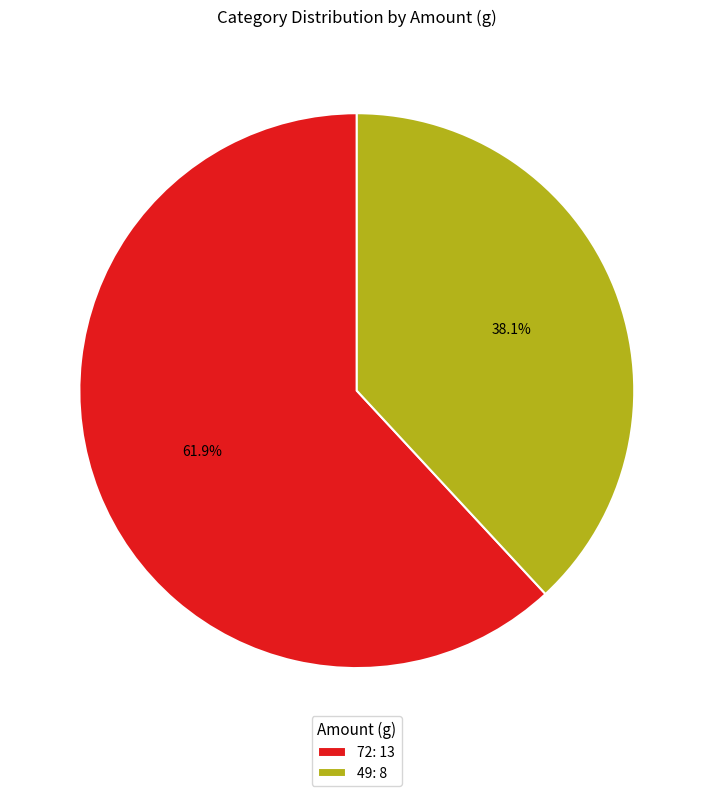

Count the number of slices in the pie.

2